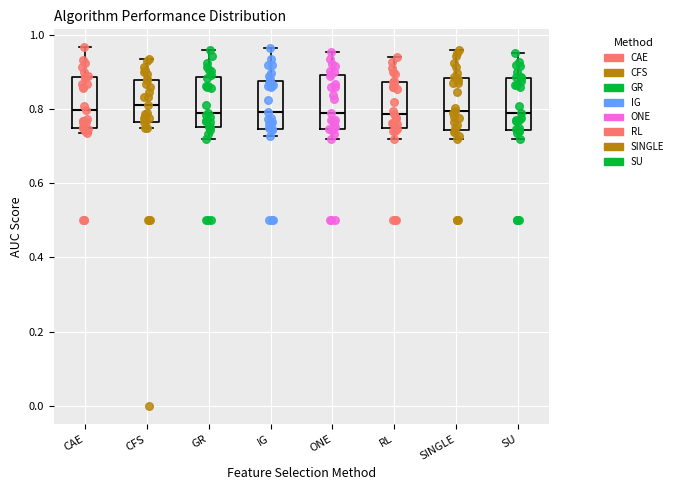

Where is the upper edge of the box for CFS on the y-axis? The values are not printed on the chart, so give them approximately, as read against the axis.

0.88